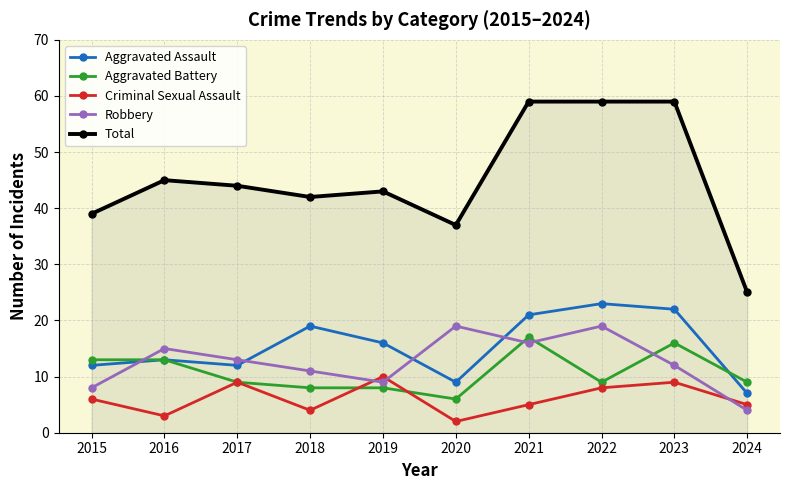

Count the Criminal Sexual Assault values in the range 4 to 9.

7